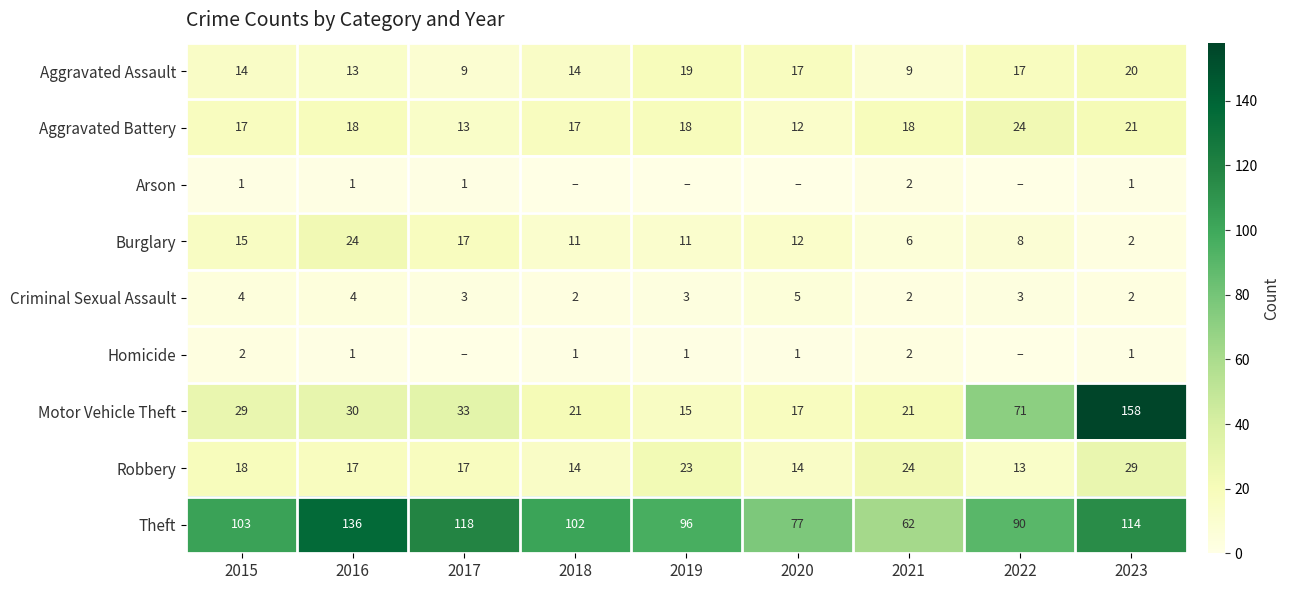

What value does the Aggravated Battery series have at 2019?

18